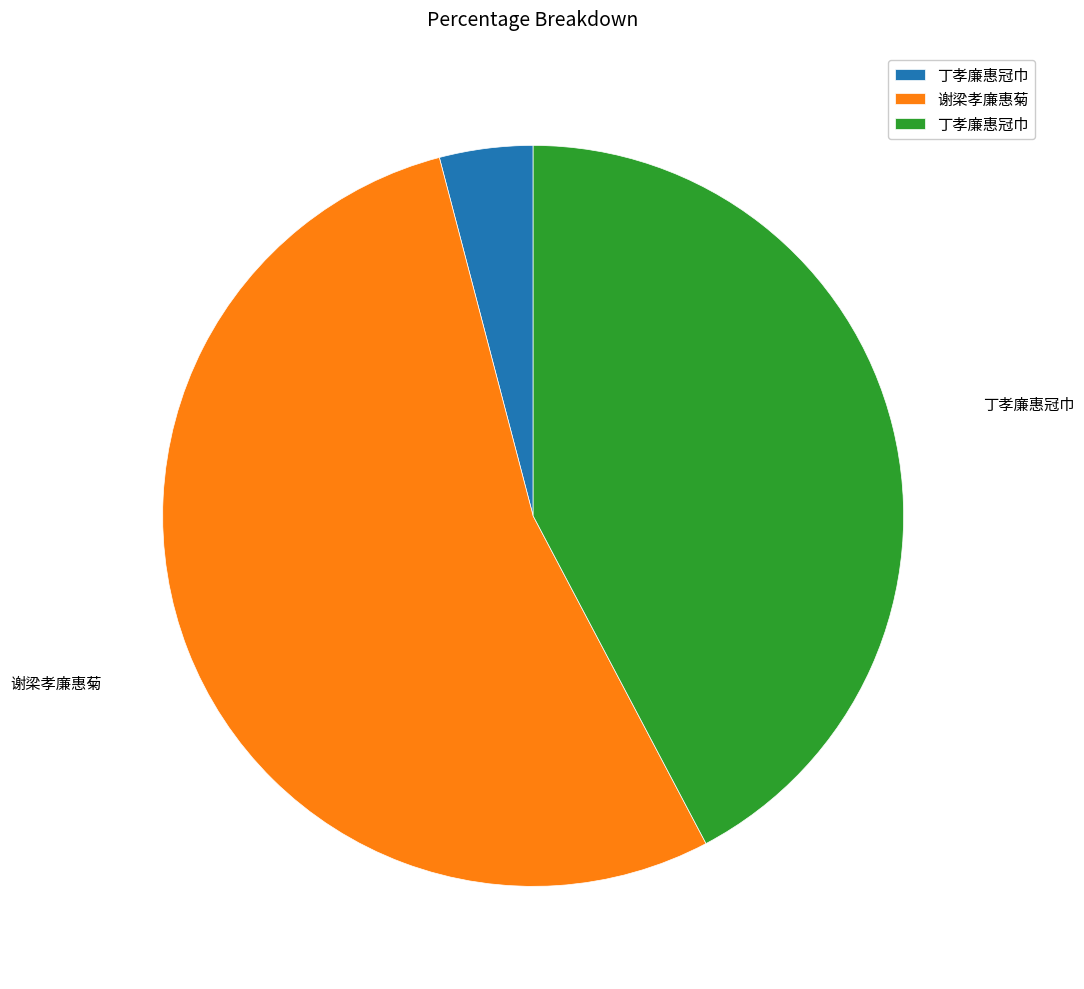

Does any single category account for the majority?

Yes